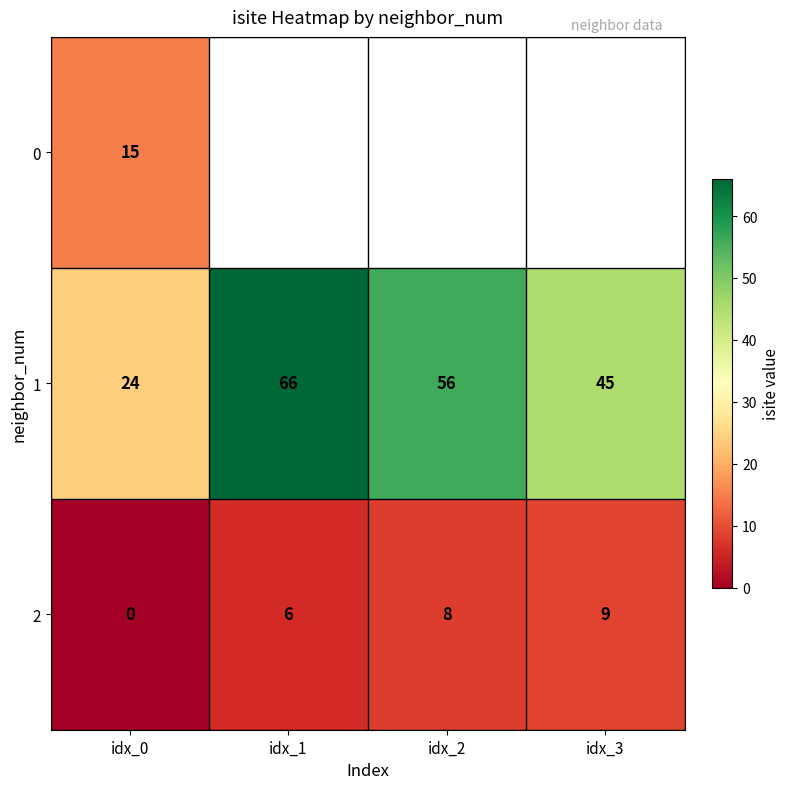

Count the 1 values in the range 45 to 66.

3